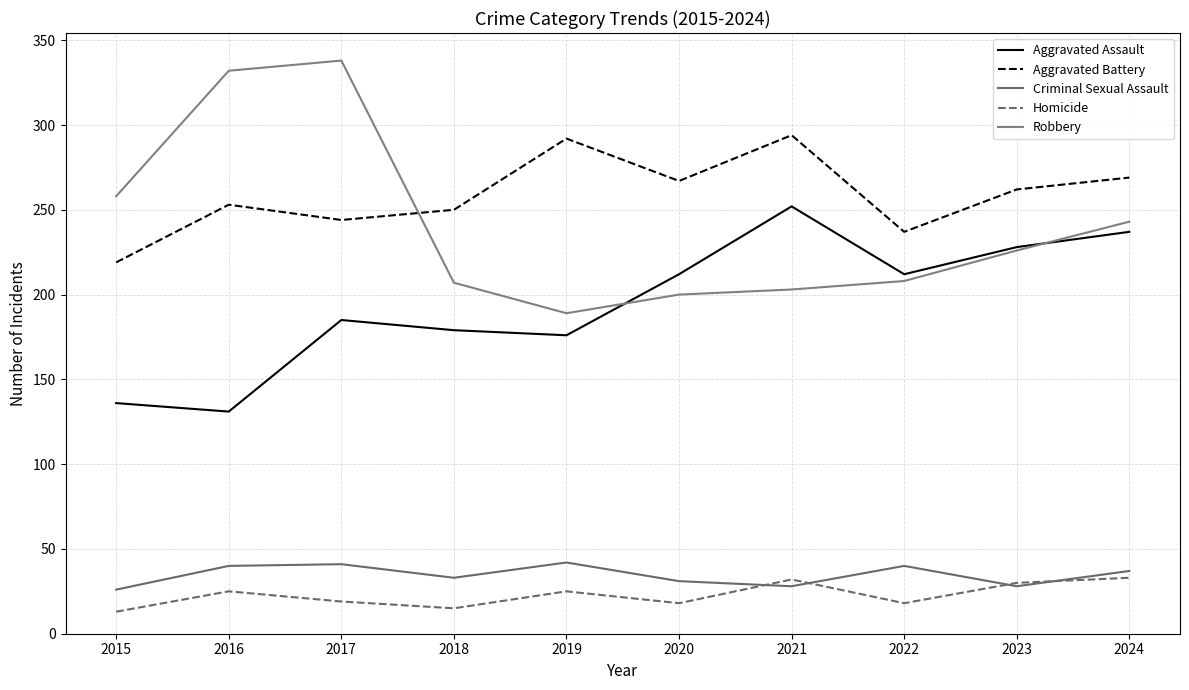

At which category is the sum across all series the highest?

2017